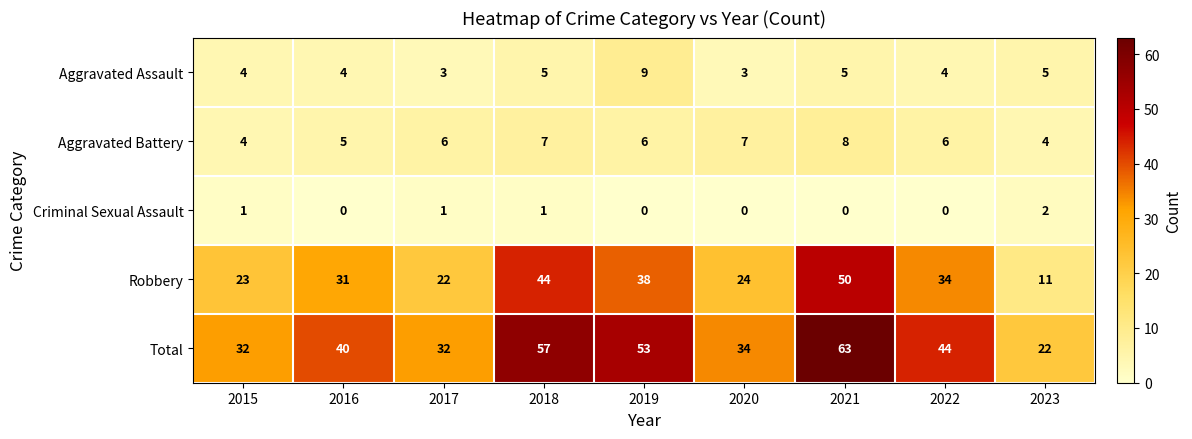

Rank the series at 2019 from lowest to highest value.

Criminal Sexual Assault, Aggravated Battery, Aggravated Assault, Robbery, Total